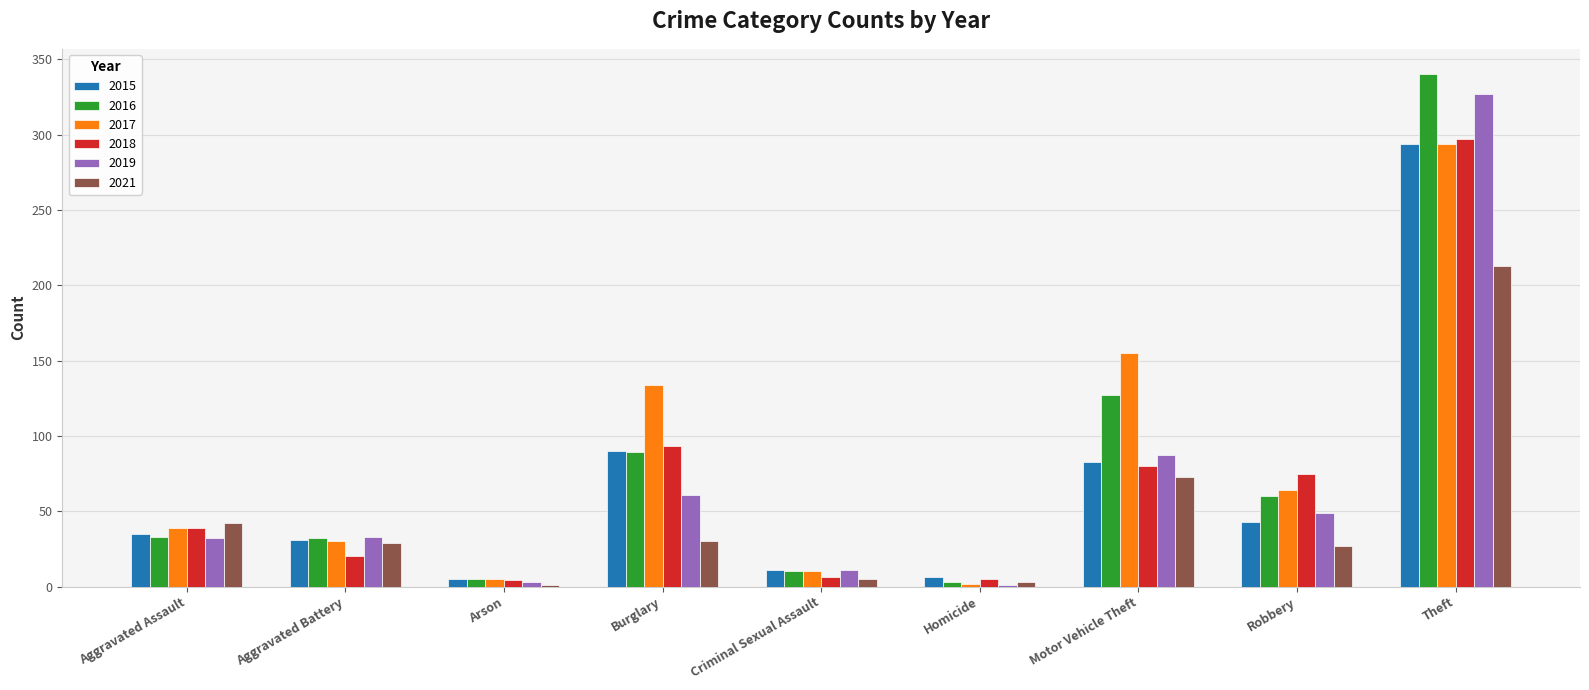

Where is 2021 nearest to the value 107?

Motor Vehicle Theft